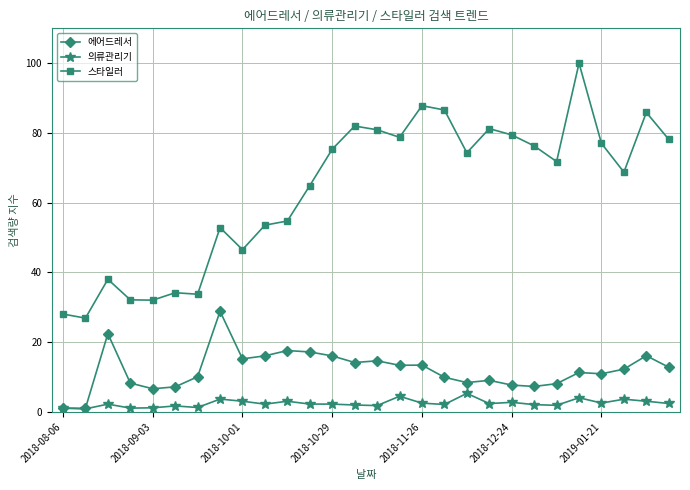

True or false: 에어드레서 has more than 1 points higher than both neighbors.

True